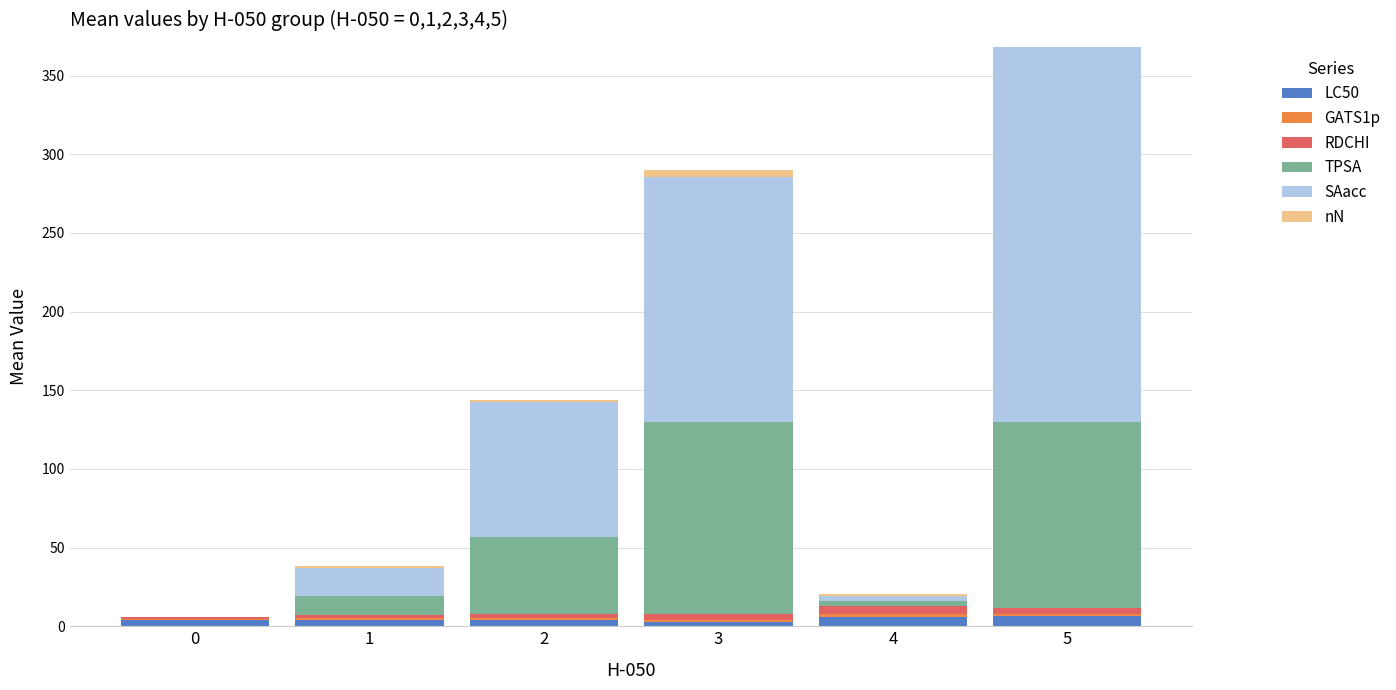

At which category is the sum across all series the highest?

5